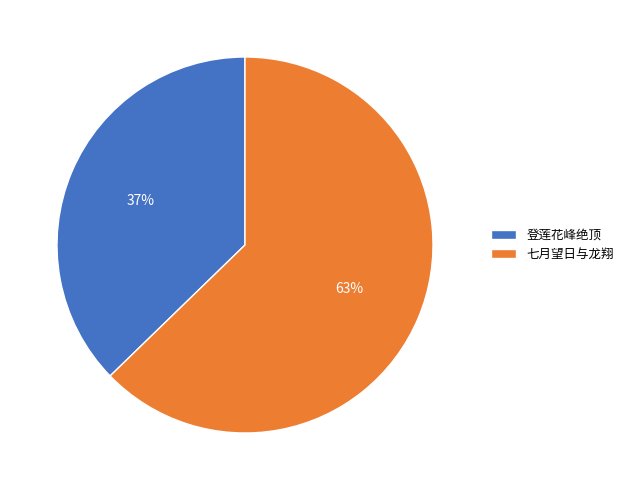

To the nearest percent, what is the average slice percentage?

50%